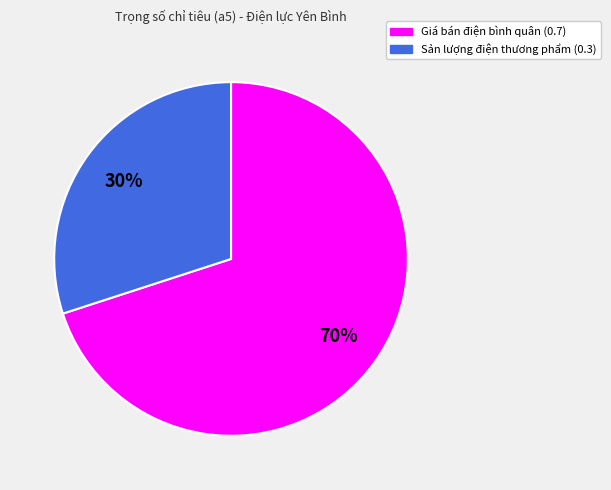

Between Sản lượng điện thương phẩm (0.3) and Giá bán điện bình quân (0.7), which is larger?

Giá bán điện bình quân (0.7)